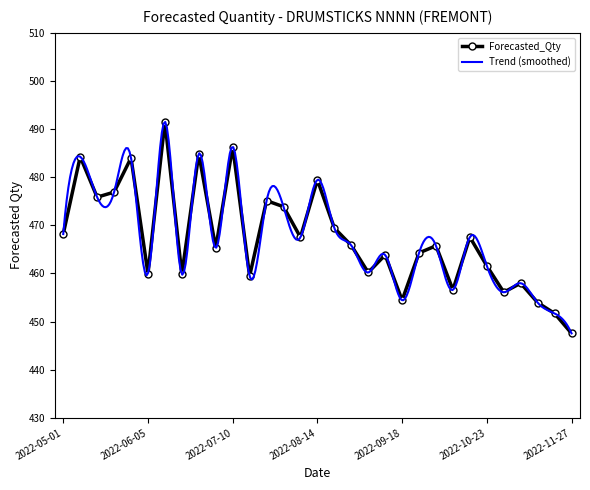

Reading left to right, extract all data points from this chart.

2022-05-01=468.2	2022-05-08=484.3	2022-05-15=475.9	2022-05-22=476.9	2022-05-29=484.0	2022-06-05=460.0	2022-06-12=491.6	2022-06-19=459.9	2022-06-26=484.9	2022-07-03=465.3	2022-07-10=486.4	2022-07-17=459.5	2022-07-24=475.1	2022-07-31=473.9	2022-08-07=467.5	2022-08-14=479.4	2022-08-21=469.4	2022-08-28=465.8	2022-09-04=460.2	2022-09-11=463.8	2022-09-18=454.4	2022-09-25=464.3	2022-10-02=465.8	2022-10-09=456.6	2022-10-16=467.6	2022-10-23=461.6	2022-10-30=456.1	2022-11-06=458.0	2022-11-13=453.9	2022-11-20=451.7	2022-11-27=447.6